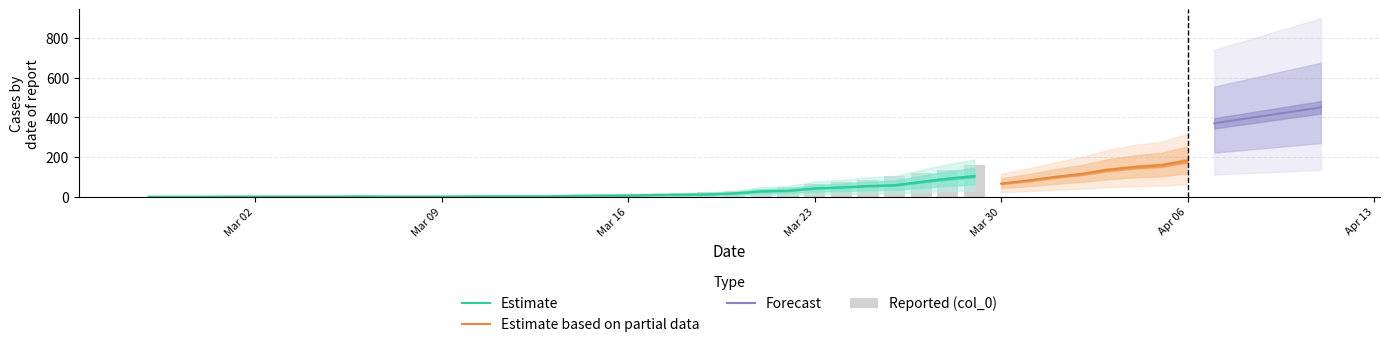

What is the spread (max minus min) of values at 2020-04-05?

175